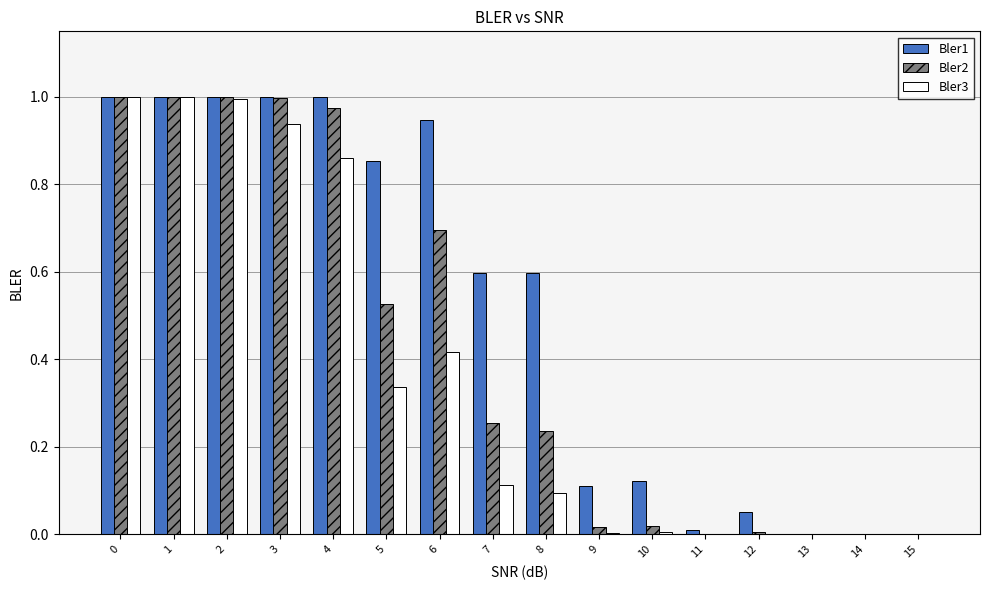

Which series changed the most between 12 and 13?

Bler1